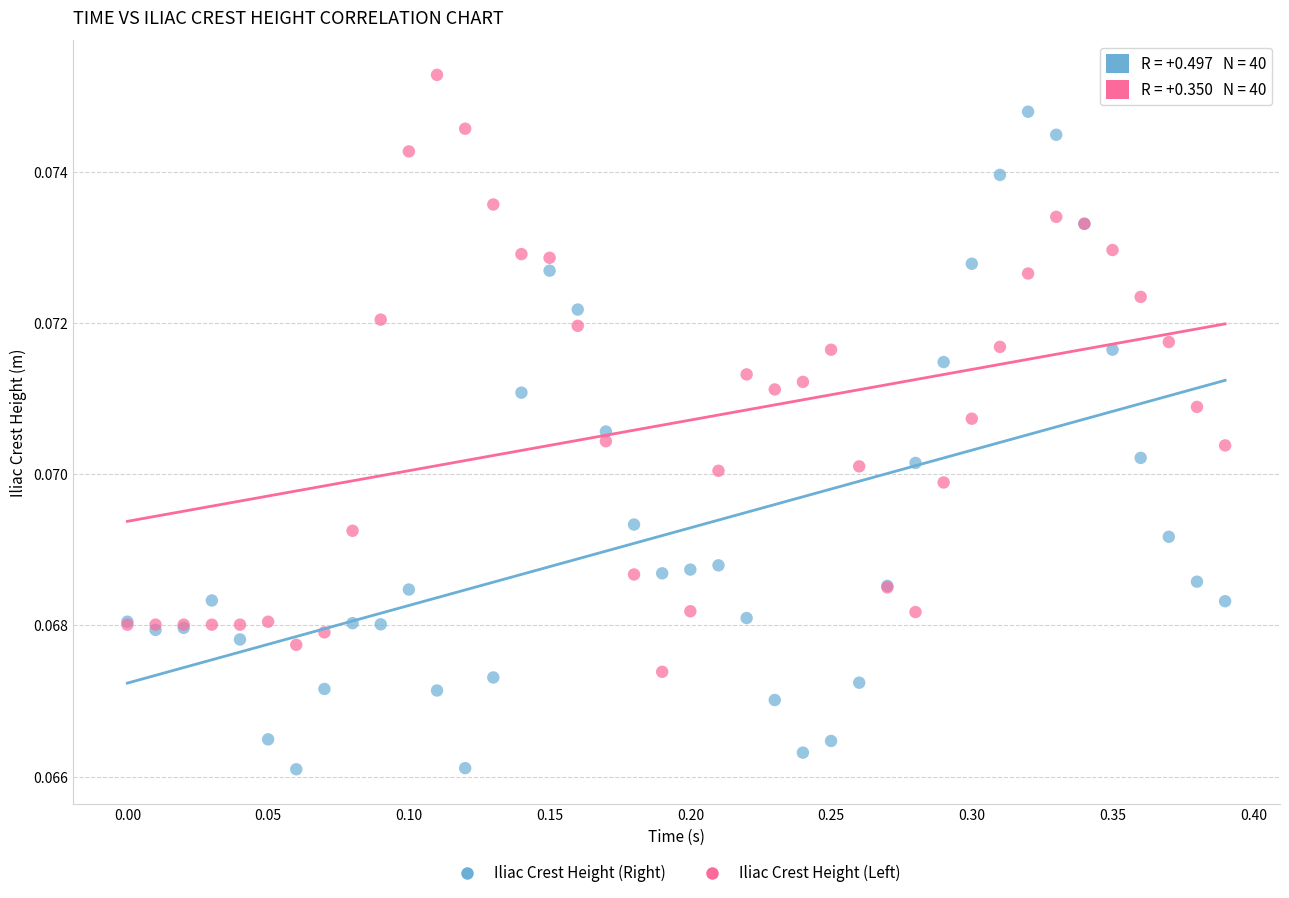

What are all the series names shown in the legend?

Iliac Crest Height (Right), Iliac Crest Height (Left)